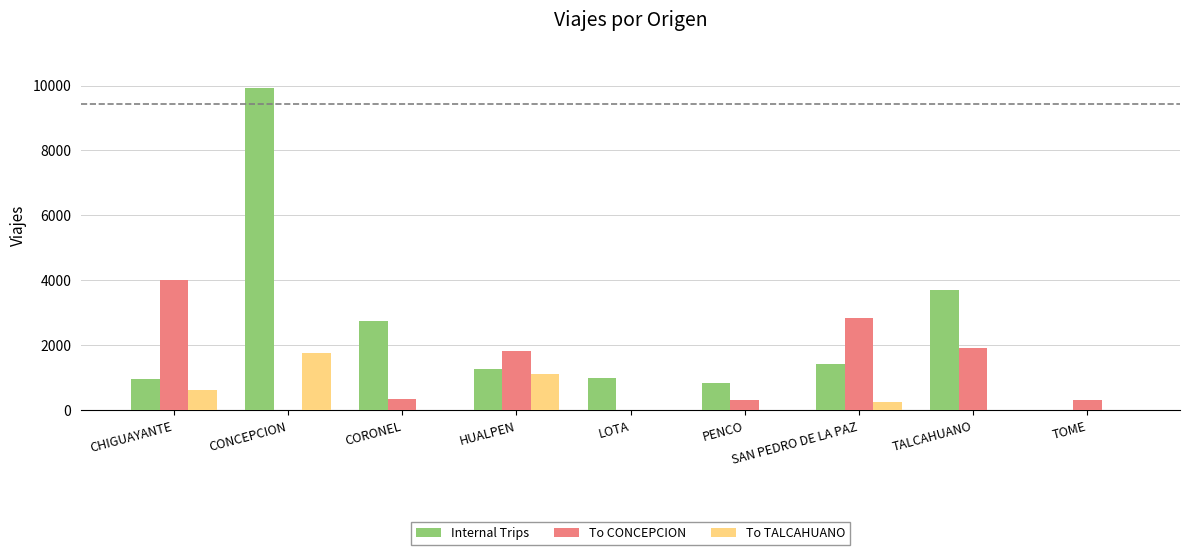

What is the difference between the To CONCEPCION values at CHIGUAYANTE and LOTA?

4015.2